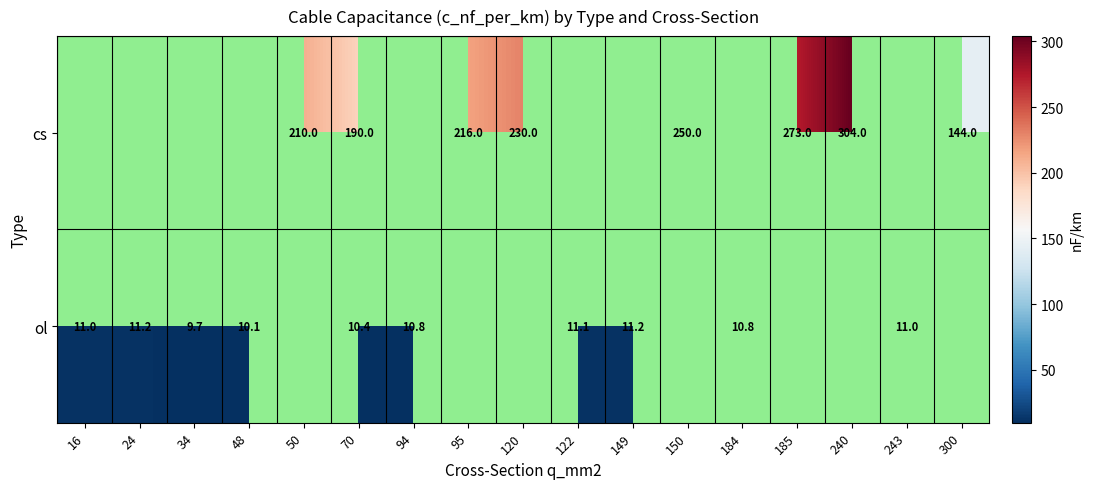

What is the difference between the highest and lowest values at 70?

179.6